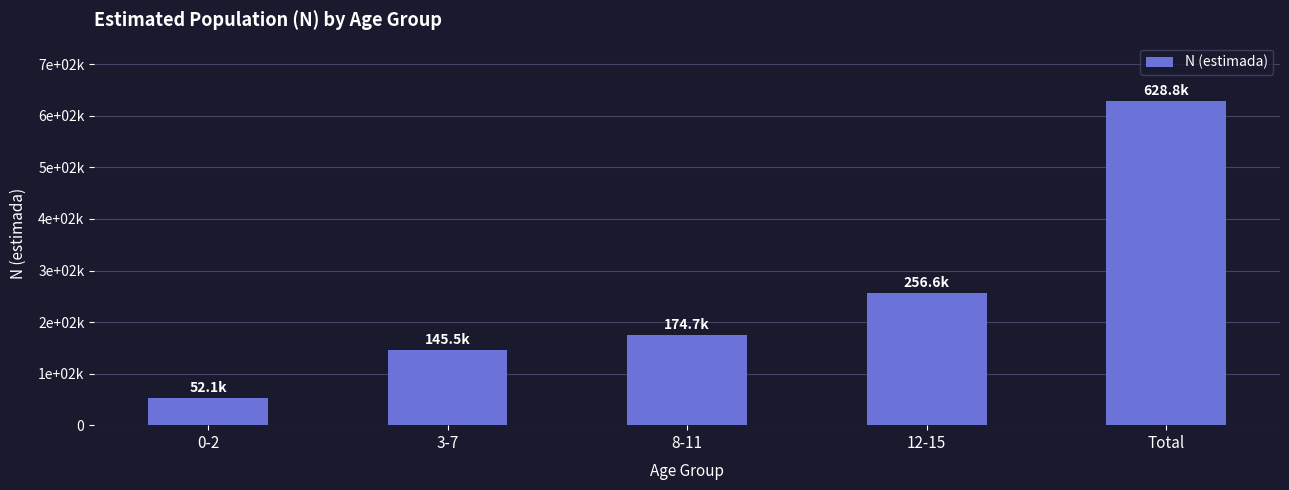

Are the bars grouped side by side (vs. stacked)?

No